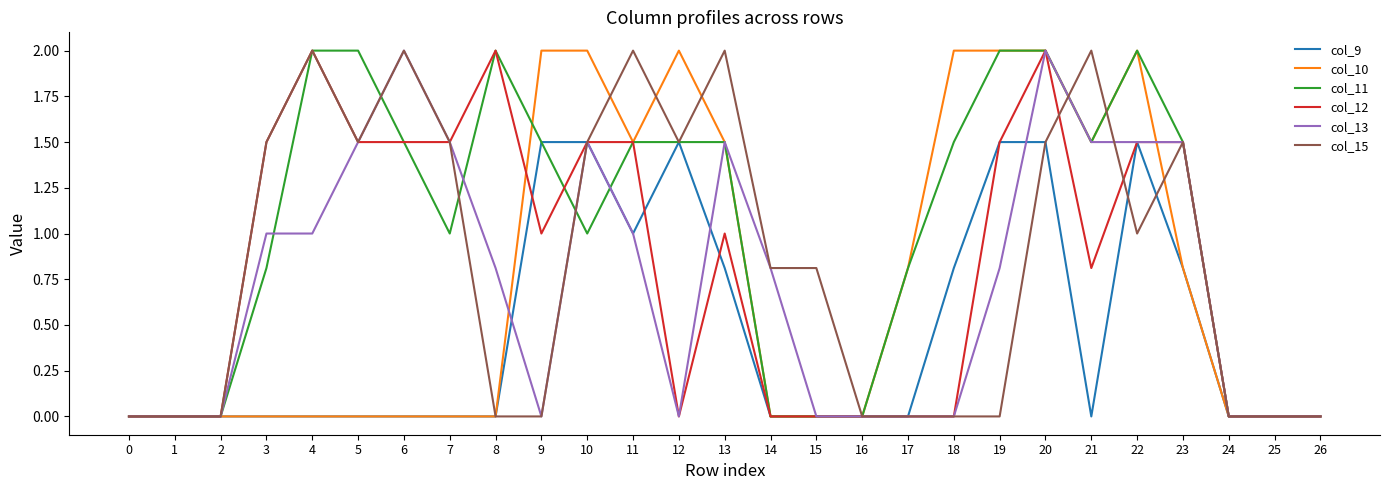

Is it true that col_13 equals 1.5 at 13?

True